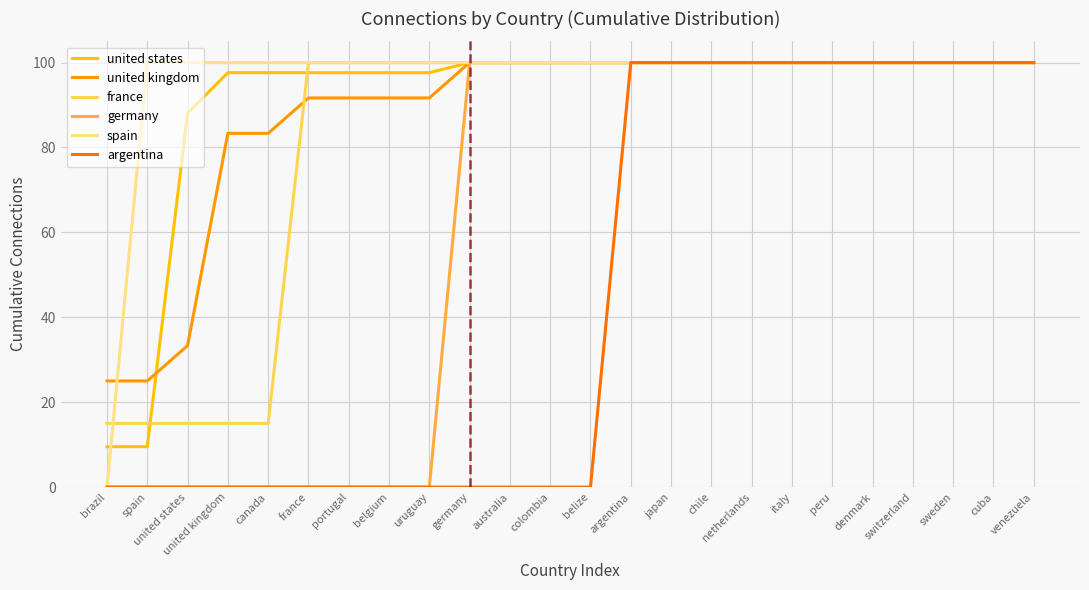

What position from the left is portugal?

7